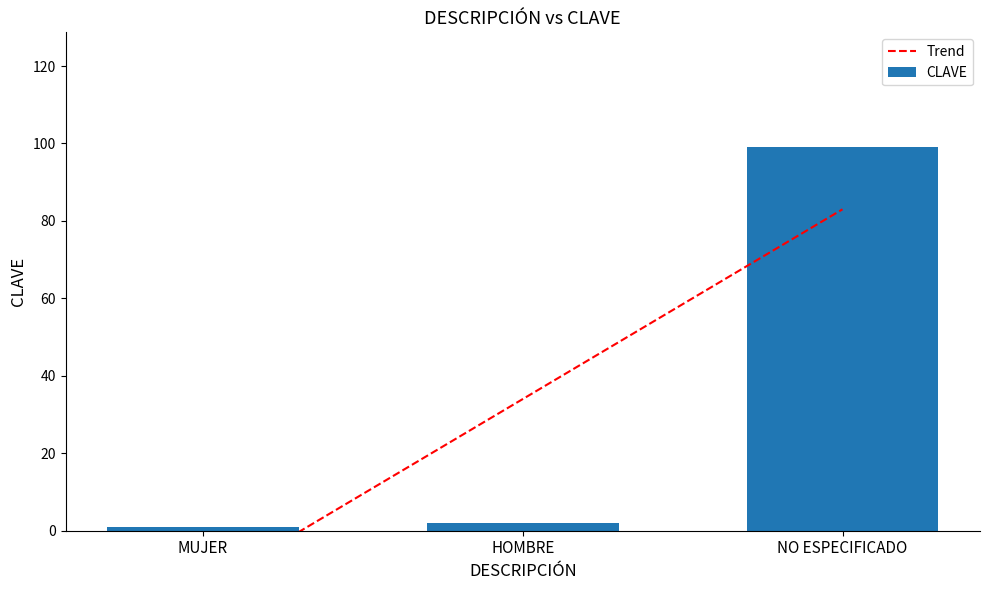

What is the difference between the values at MUJER and HOMBRE?

1